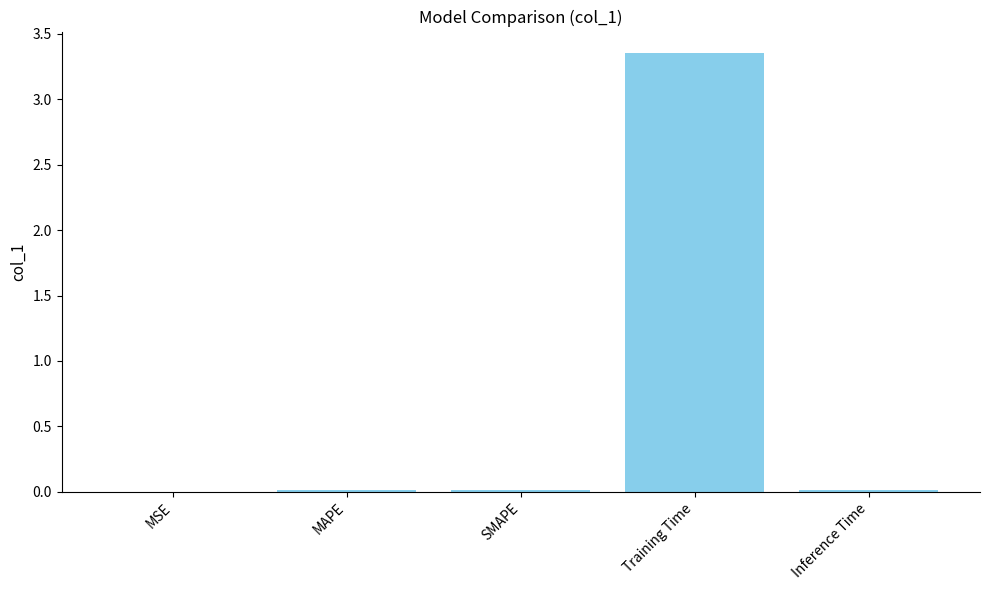

Which category has the highest value across all series?

Training Time